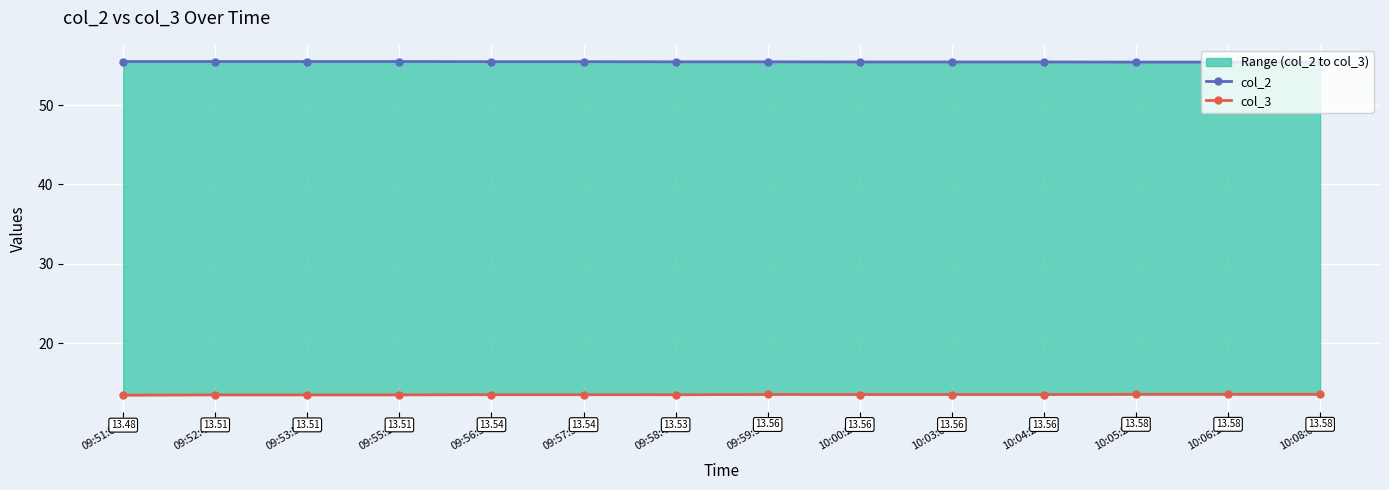

How many lines are shown in the chart?

2